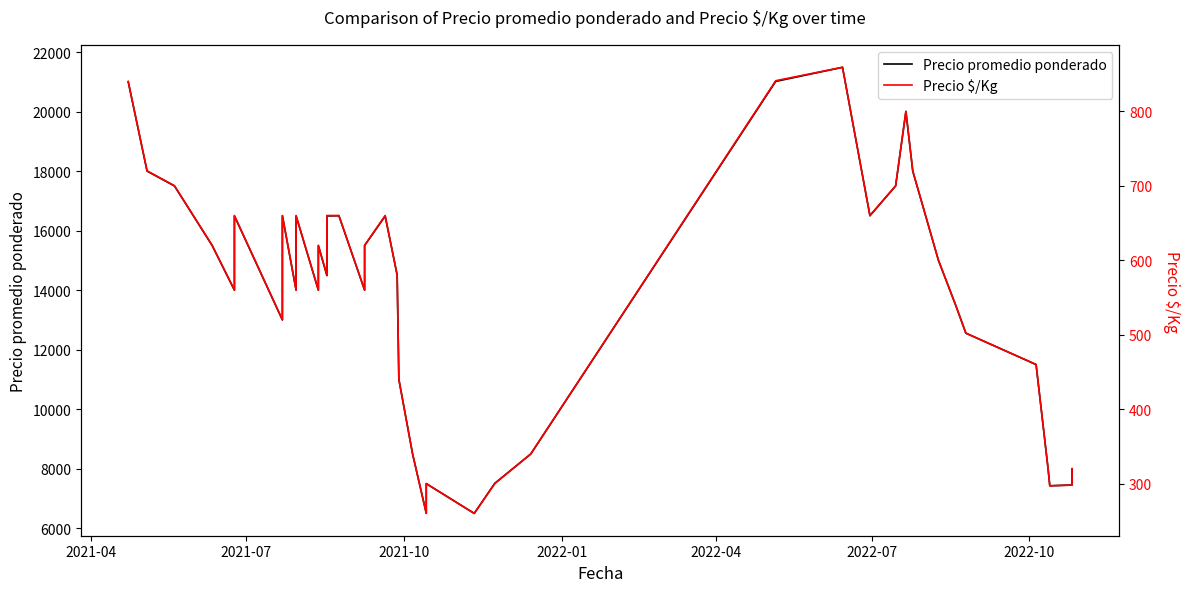

Does the chart have visible grid lines?

No